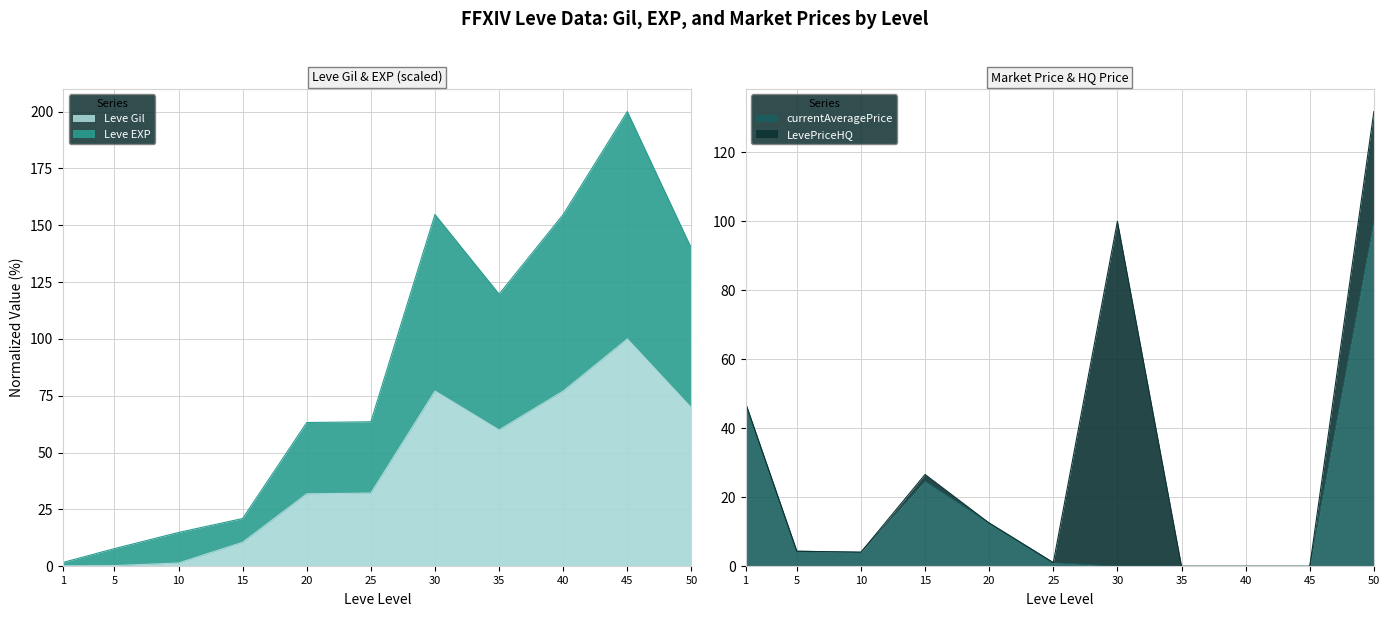

True or false: Leve Gil and currentAveragePrice cross at least once.

True